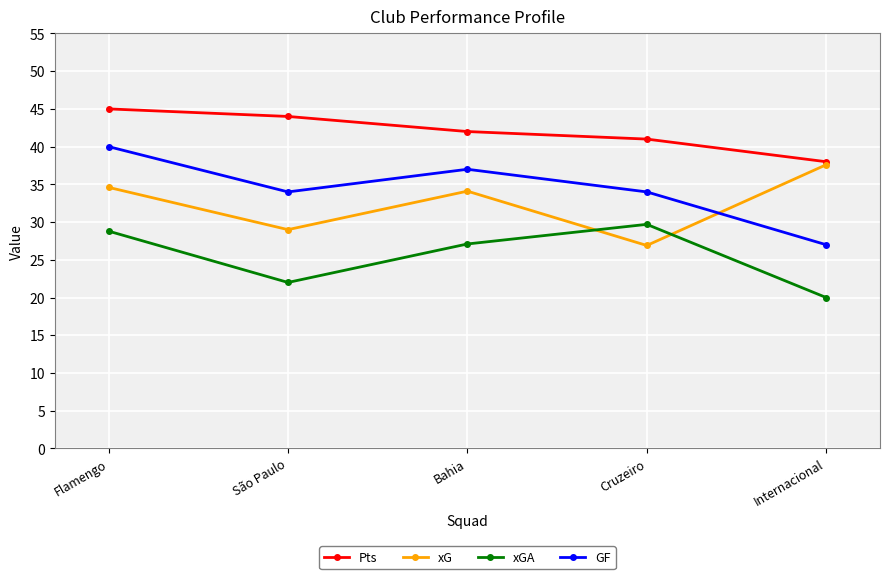

What is the sum of all GF values?

172.0